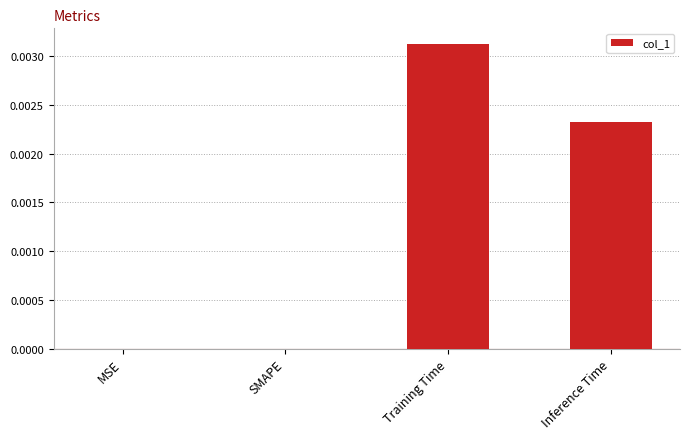

The value at SMAPE is 0.0. True or false?

True